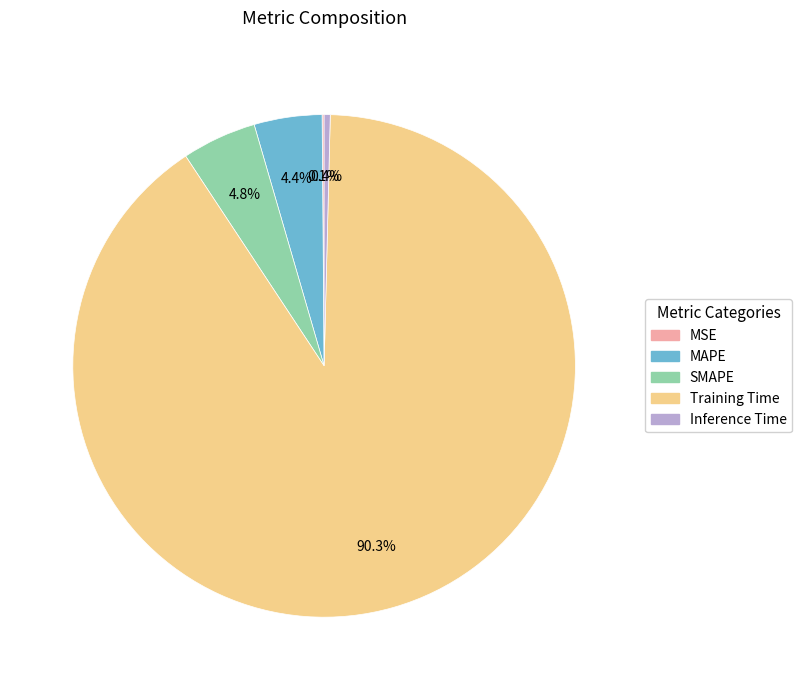

Does any single category account for the majority?

Yes